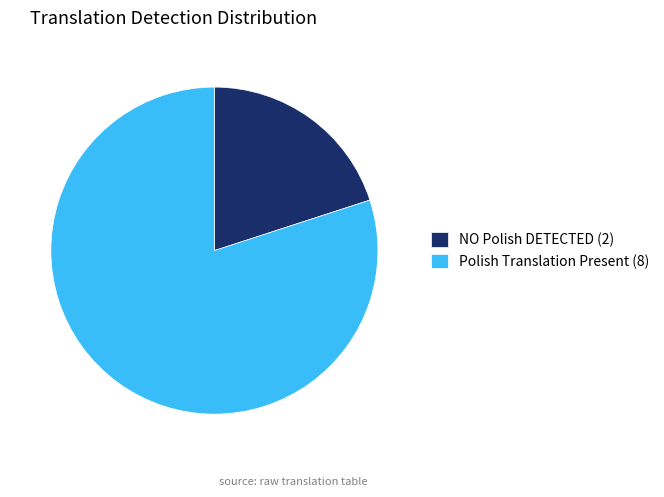

Does NO Polish DETECTED (2) represent more than half of the total?

No